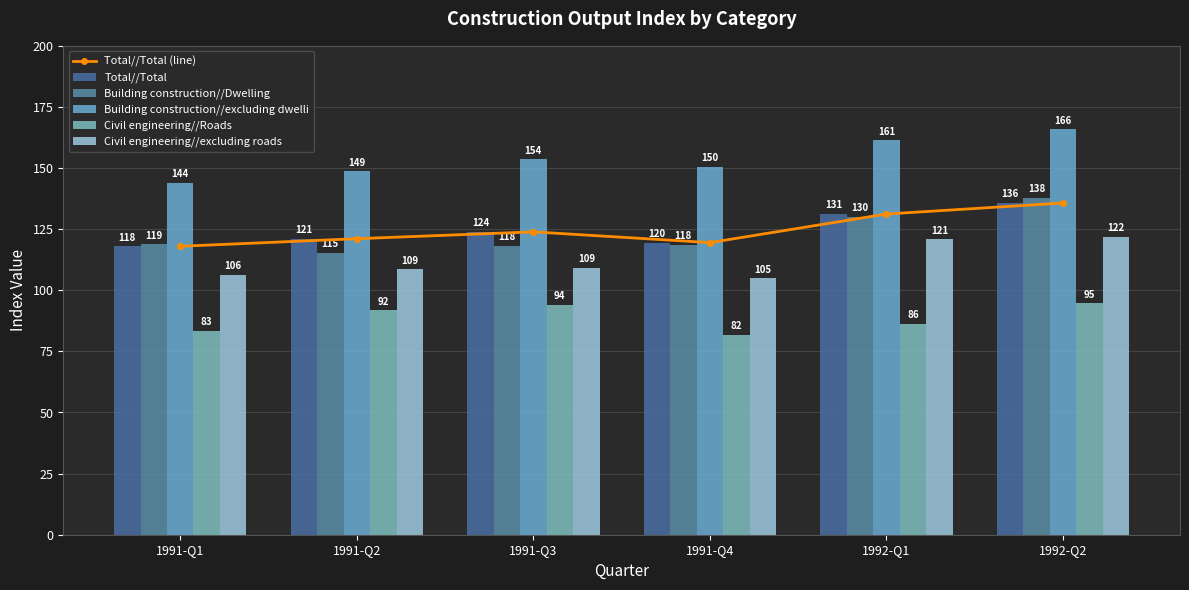

Which category has the lowest value in the Building construction//excluding dwelli series?

1991-Q1